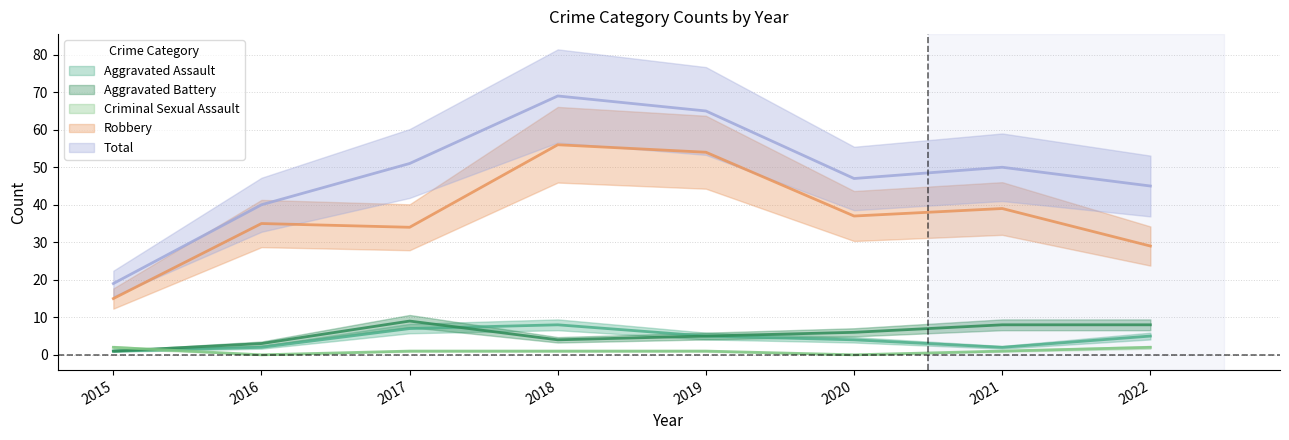

True or false: Criminal Sexual Assault has more than 1 interior local peaks.

False